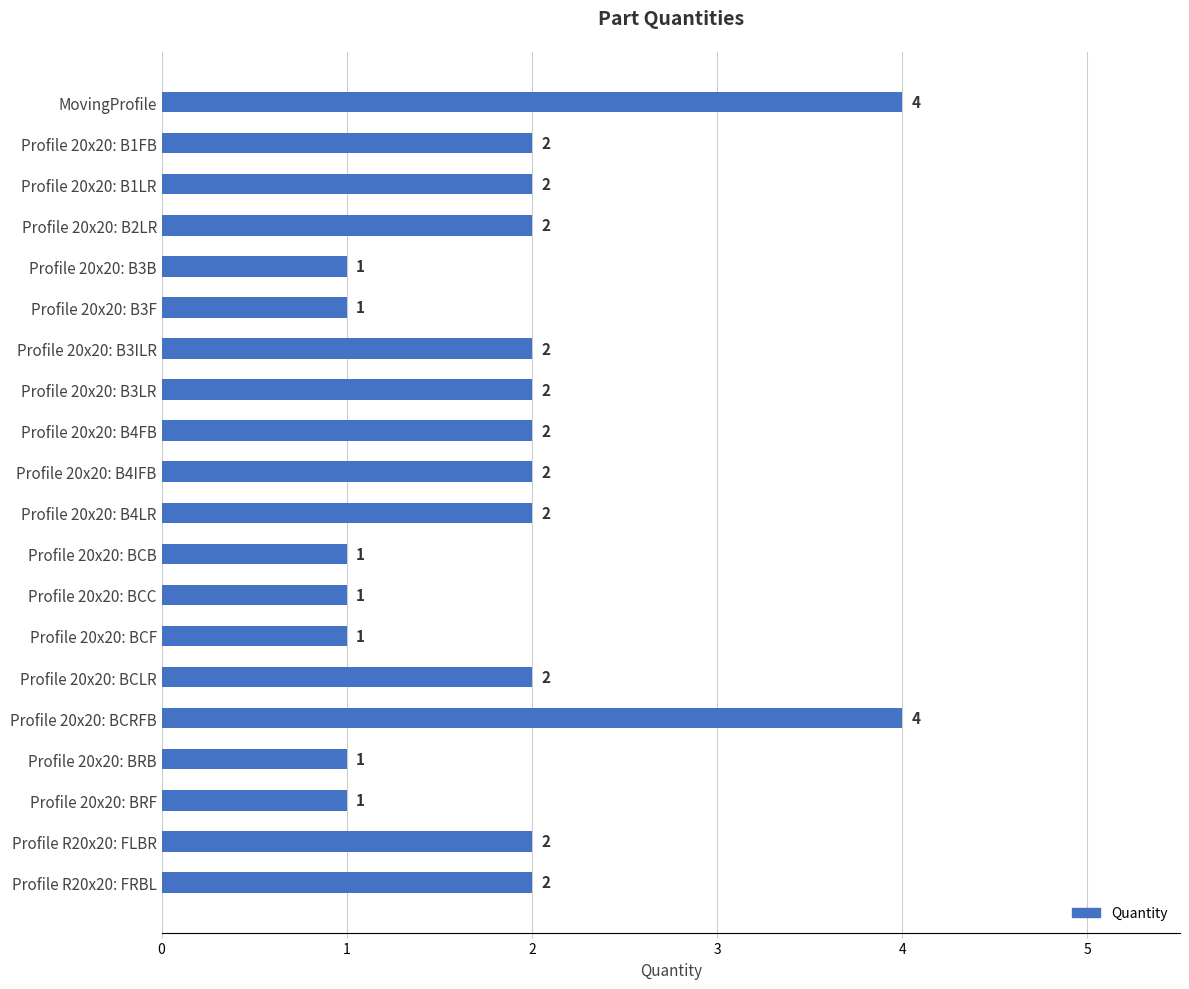

How many values are below 2?

7